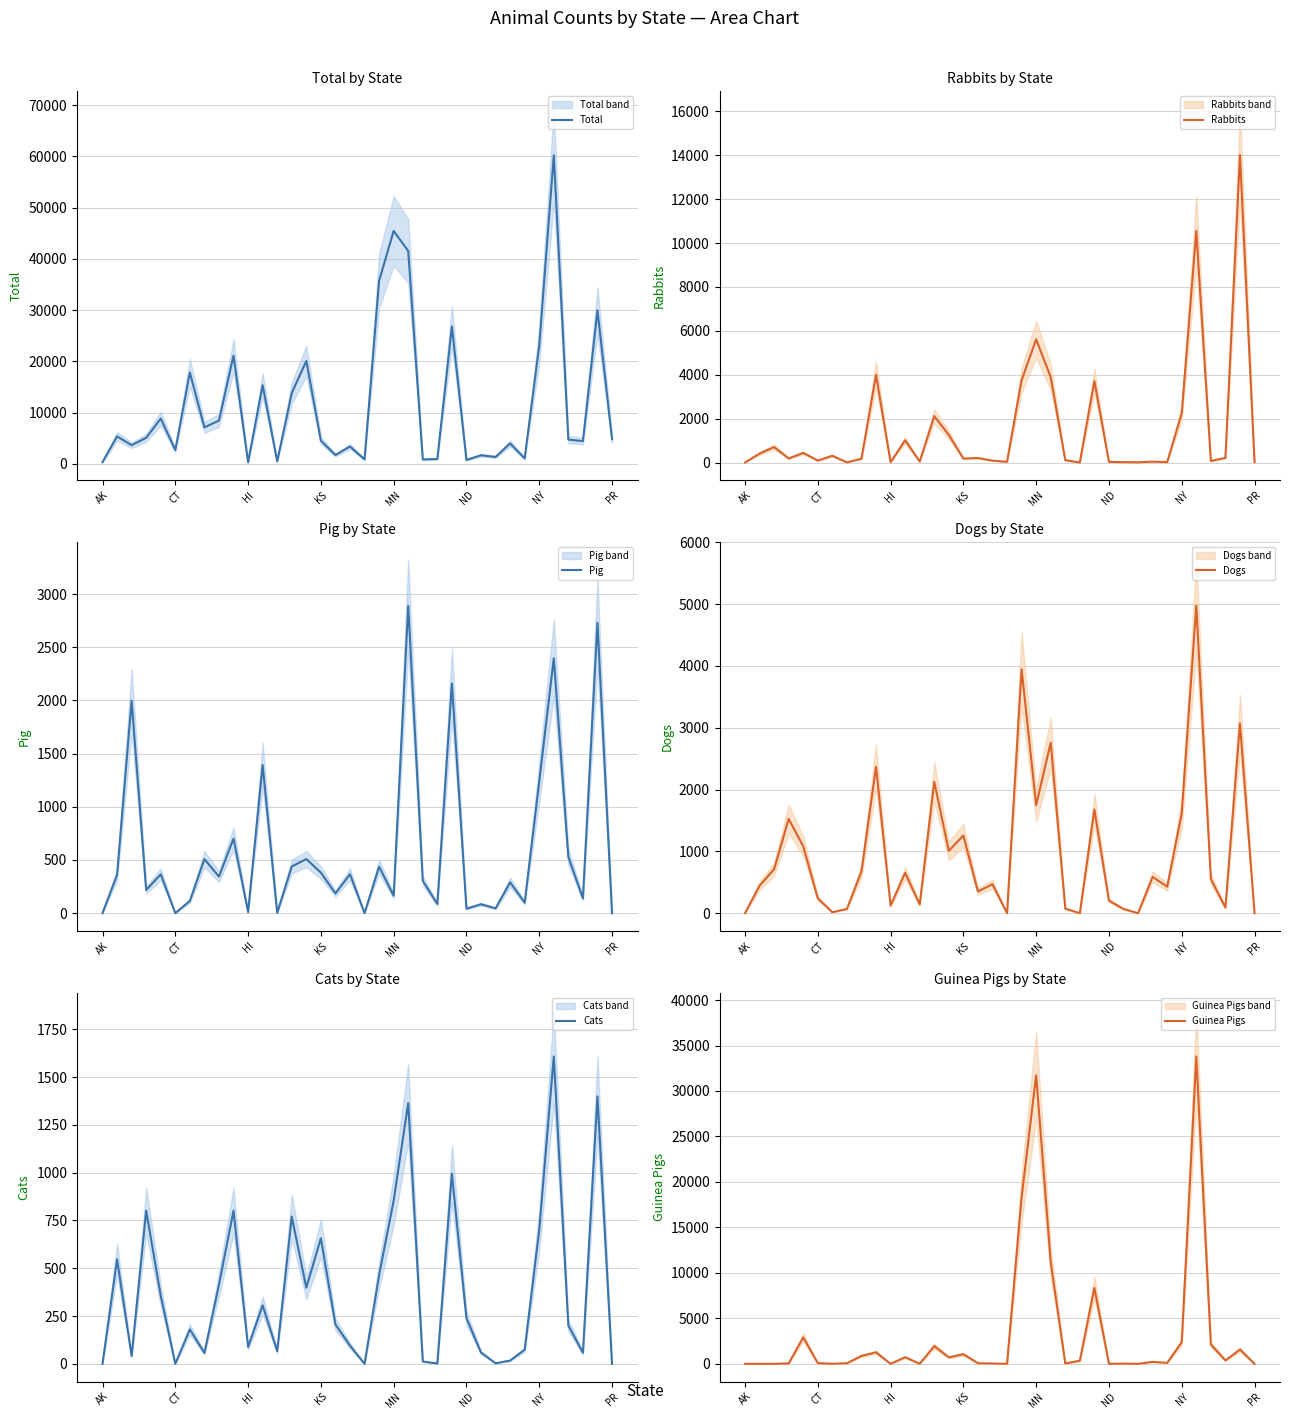

True or false: Cats has a value of 673 at 14.

False